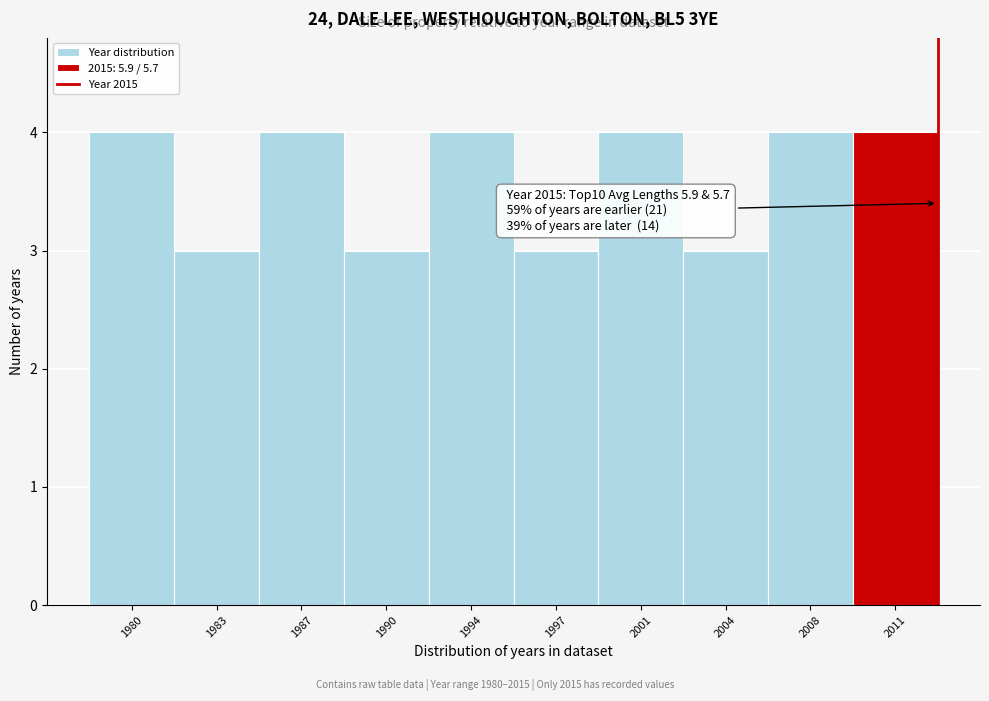

Reading right to left, transcribe all the data shown in this chart.

2011=4	2008=4	2004=3	2001=4	1997=3	1994=4	1990=3	1987=4	1983=3	1980=4